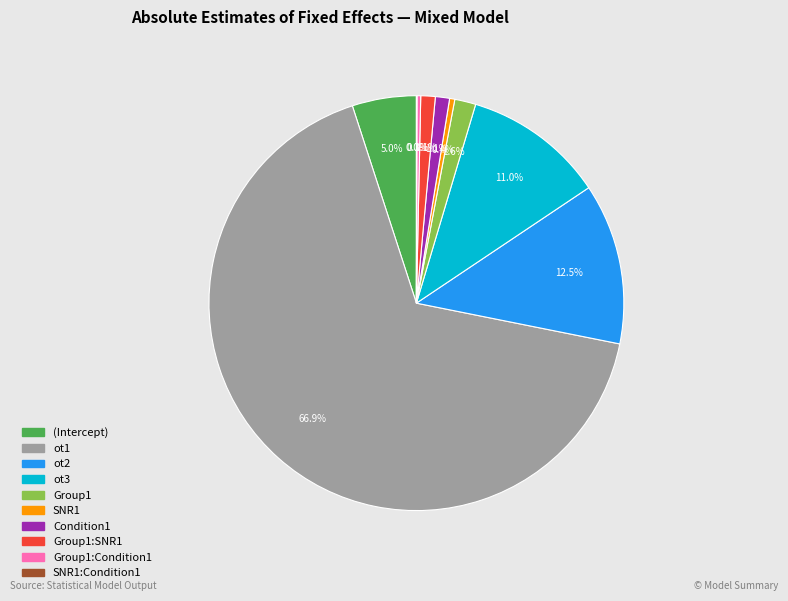

Is there a majority slice in this chart?

Yes